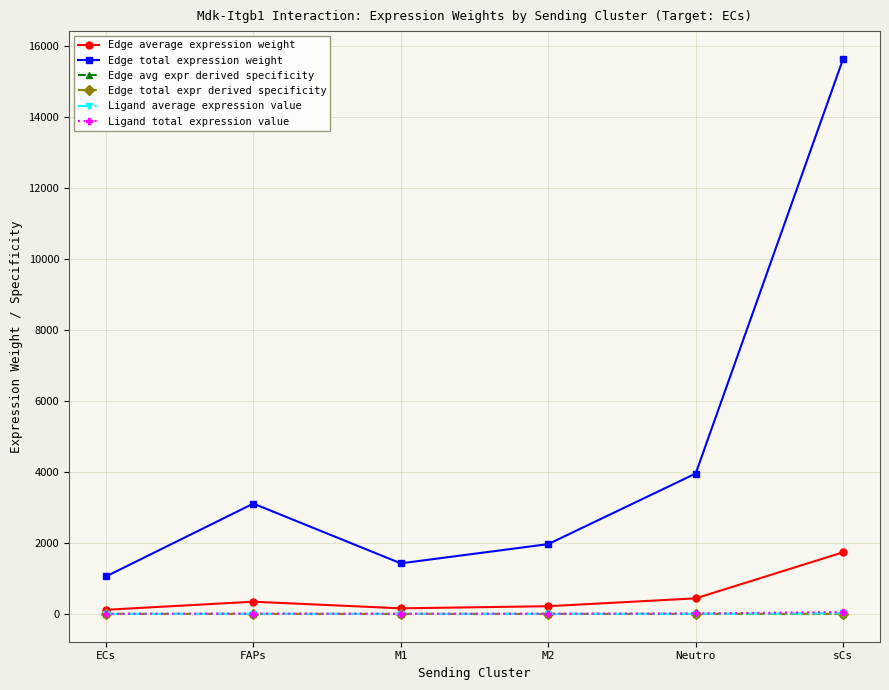

Does the chart have visible grid lines?

Yes